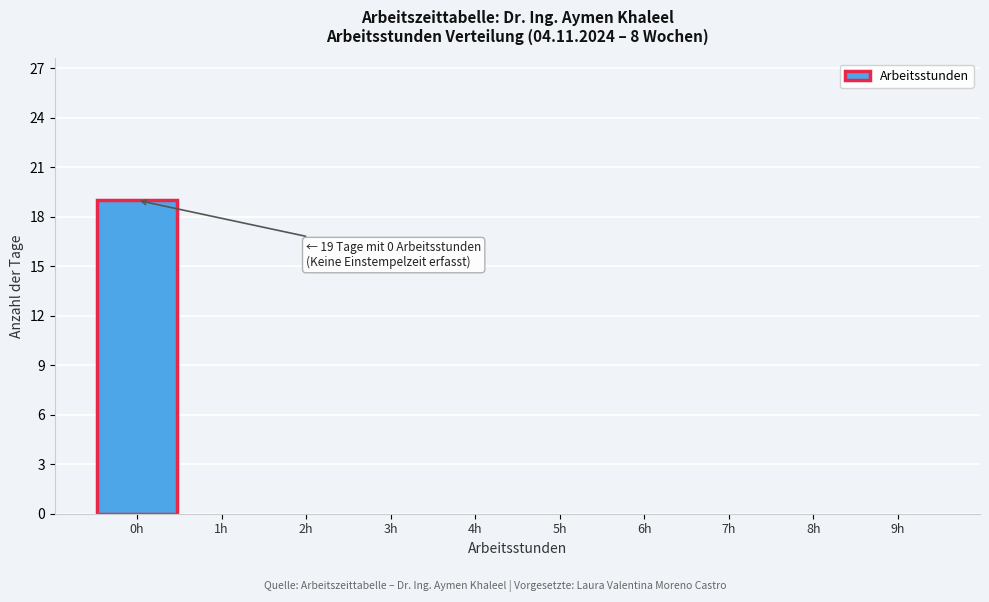

Which range on the x-axis has the tallest bar?

-0.5 to 0.5